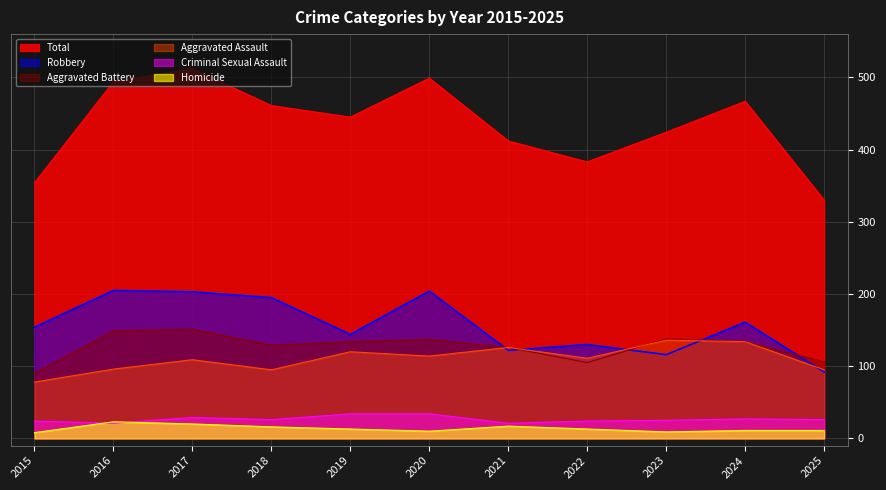

Reading left to right, list all the values displayed in this chart.

Aggravated Assault: 78	96	109	95	120	114	126	111	136	134	95
Aggravated Battery: 90	149	151	129	134	137	126	105	138	134	106
Criminal Sexual Assault: 24	21	29	26	34	34	21	24	25	27	26
Homicide: 8	23	20	16	13	10	17	13	9	11	11
Robbery: 154	205	203	195	144	204	122	130	116	161	92
Total: 354	494	512	461	445	499	412	383	424	467	330